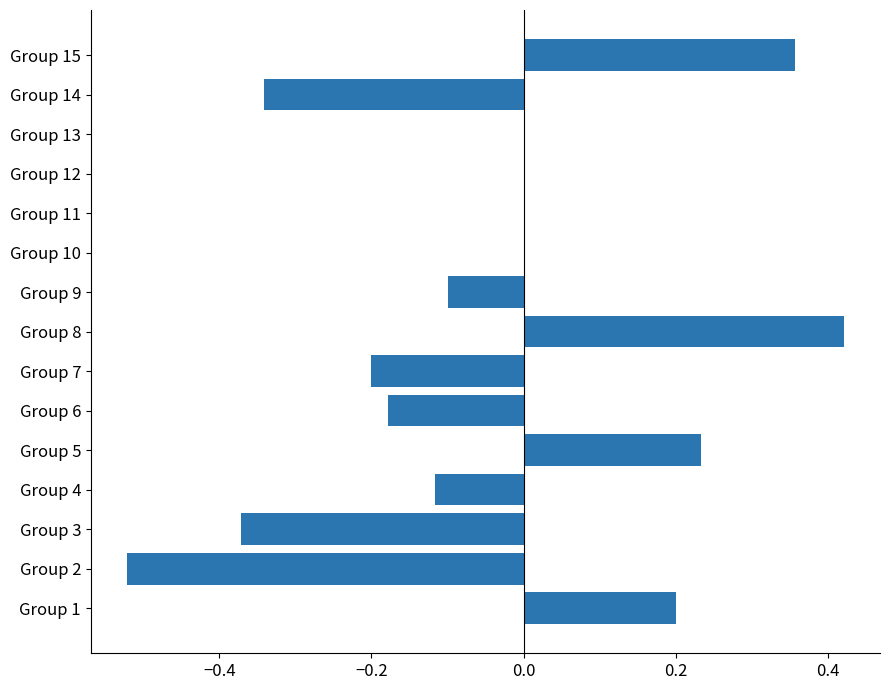

The chart shows a value of 0.0 at Group 13. True or false?

True